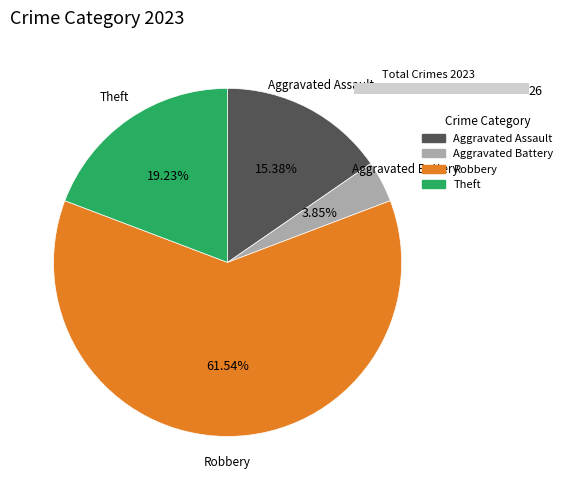

Approximately how many times larger is the value at Robbery compared to Aggravated Assault?

4.0